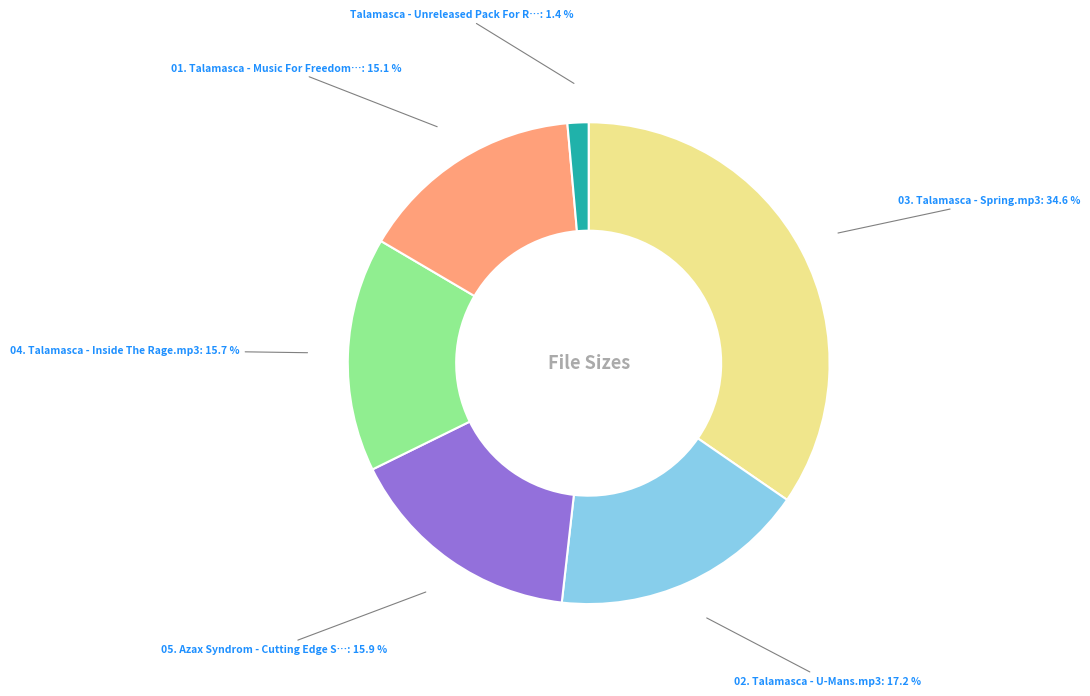

Is there any slice that represents more than half of the pie?

No